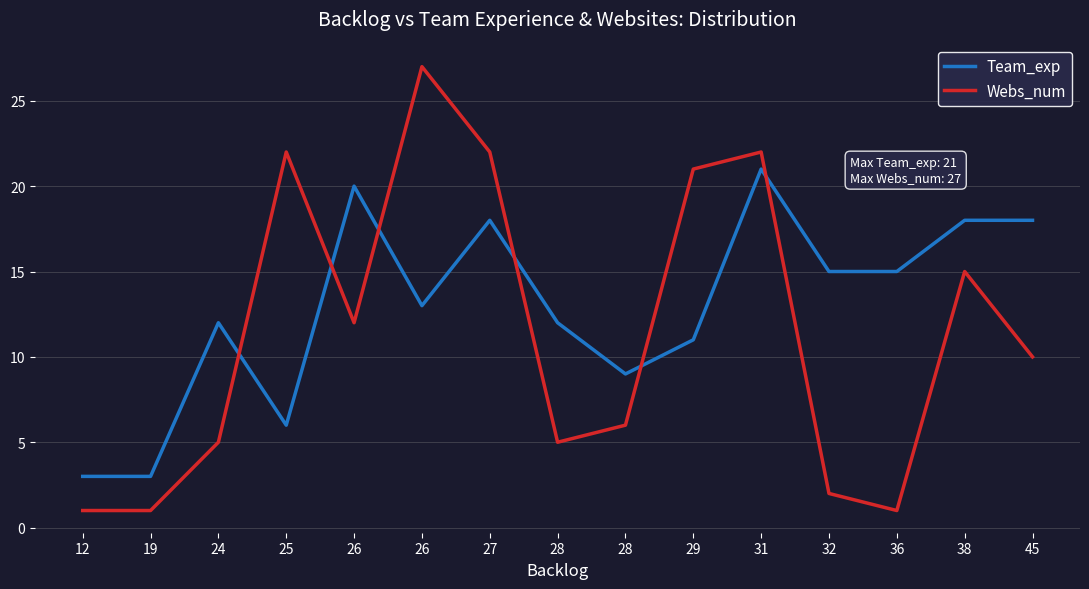

Rank the series by their maximum value, from highest to lowest.

Webs_num, Team_exp